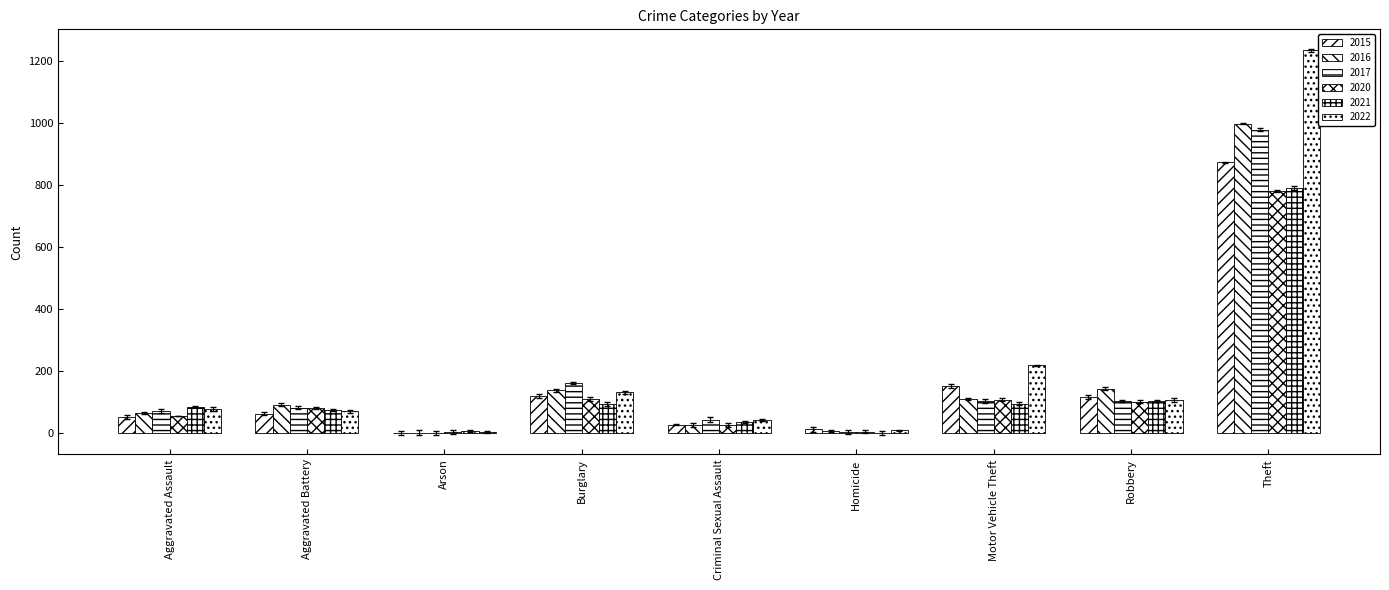

What is the difference between the second highest and minimum values in the 2021 series?

103